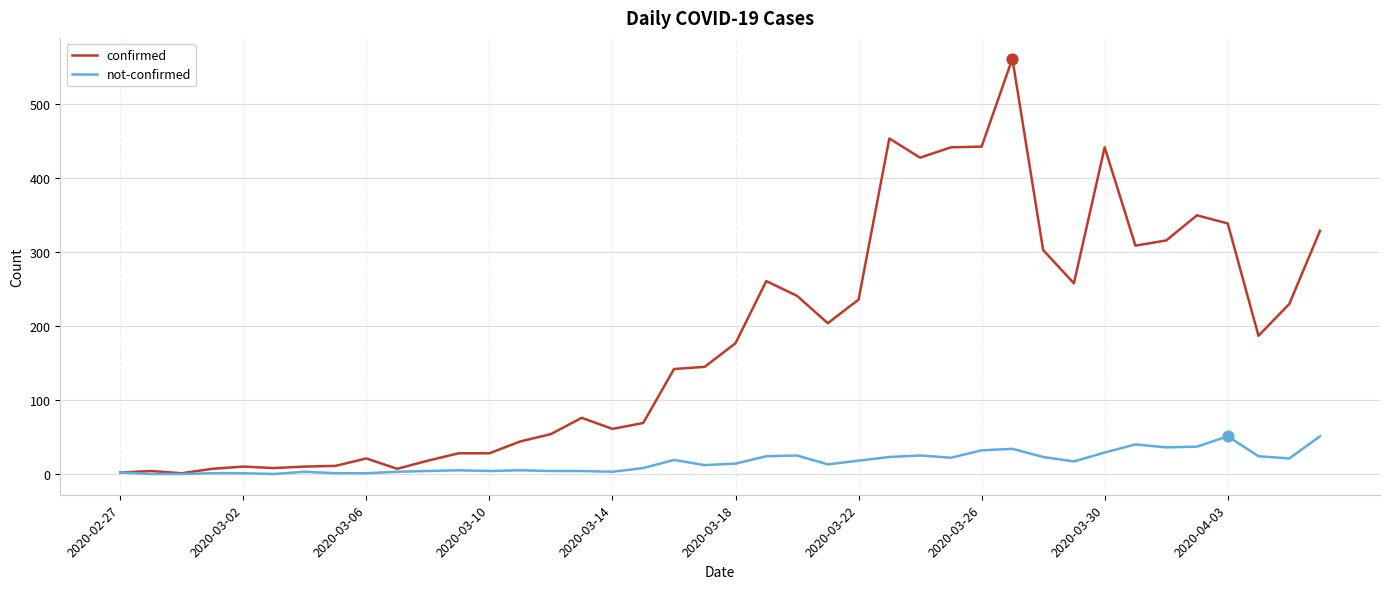

What is the greatest value displayed?

562